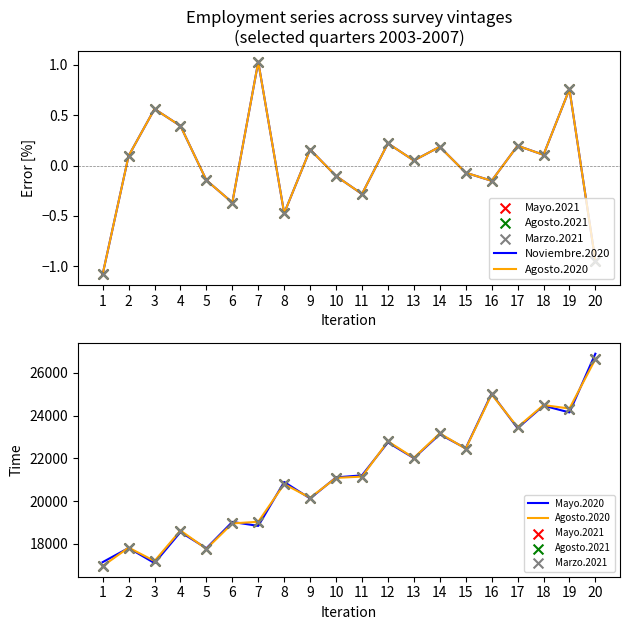

Is the value of Mayo.2021 at 11 greater than the value of Agosto.2020 at 12?

No